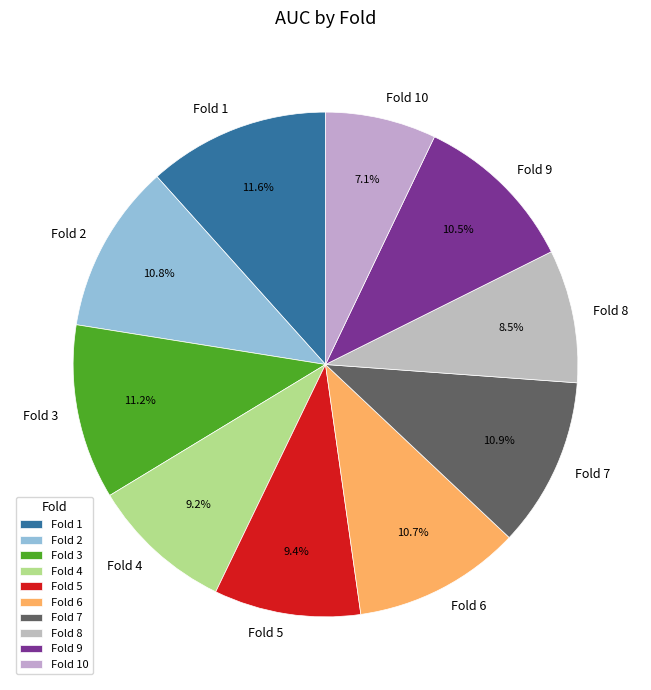

Is there any slice that represents more than half of the pie?

No